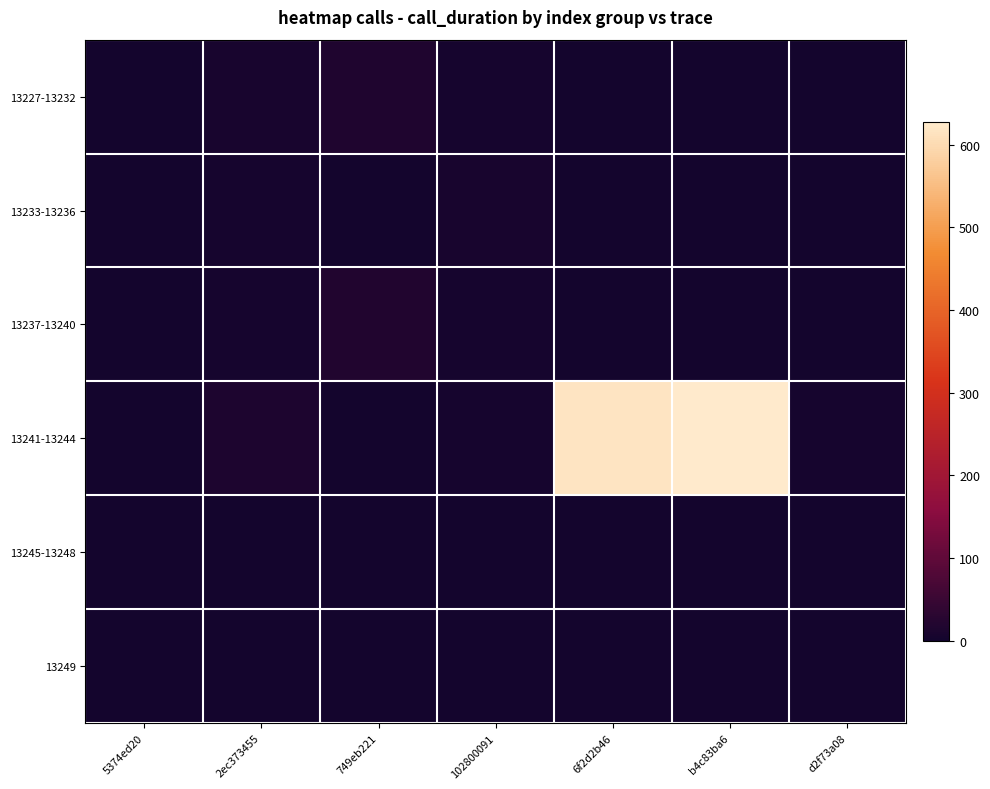

Which label corresponds to the largest value in the chart?

b4c83ba6